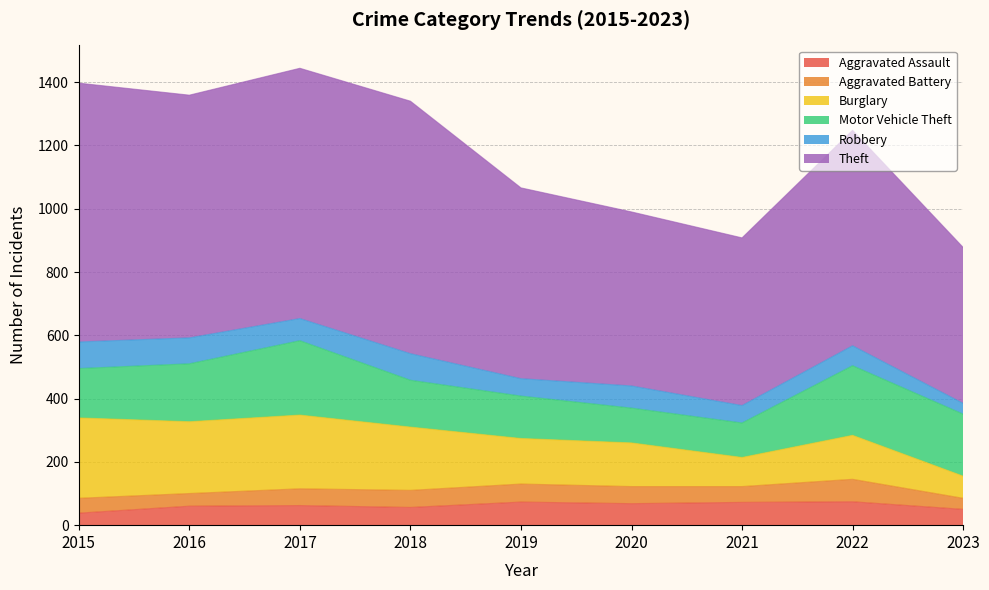

Reading left to right, what are all the values shown in this chart?

Aggravated Assault: 38	60	62	56	73	68	72	74	50
Aggravated Battery: 47	40	53	54	57	54	50	71	35
Burglary: 254	227	233	200	144	138	92	139	70
Motor Vehicle Theft: 156	183	235	148	134	110	109	220	196
Robbery: 84	82	70	84	55	70	55	63	34
Theft: 818	767	791	798	603	550	530	681	493